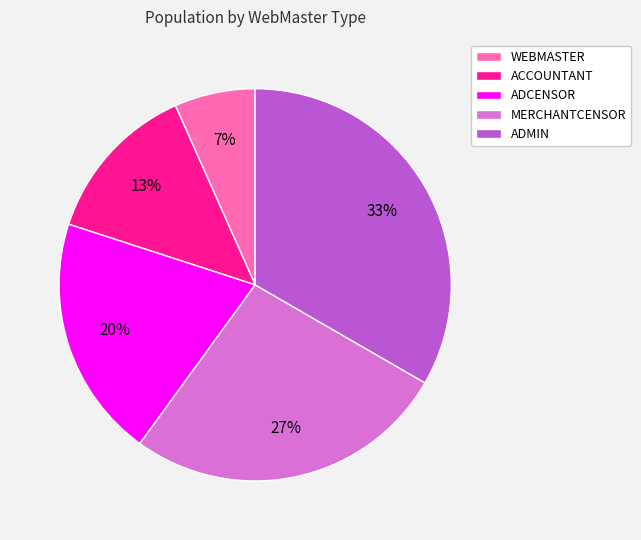

How many segments does this pie chart have?

5